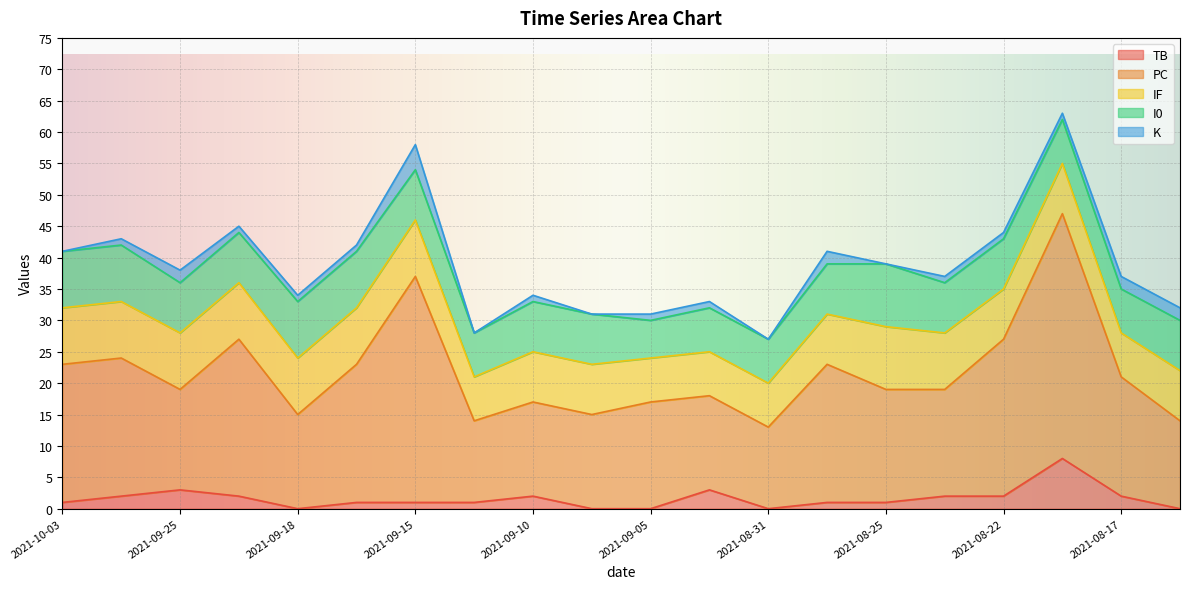

How many data points in K are less than 1?

5